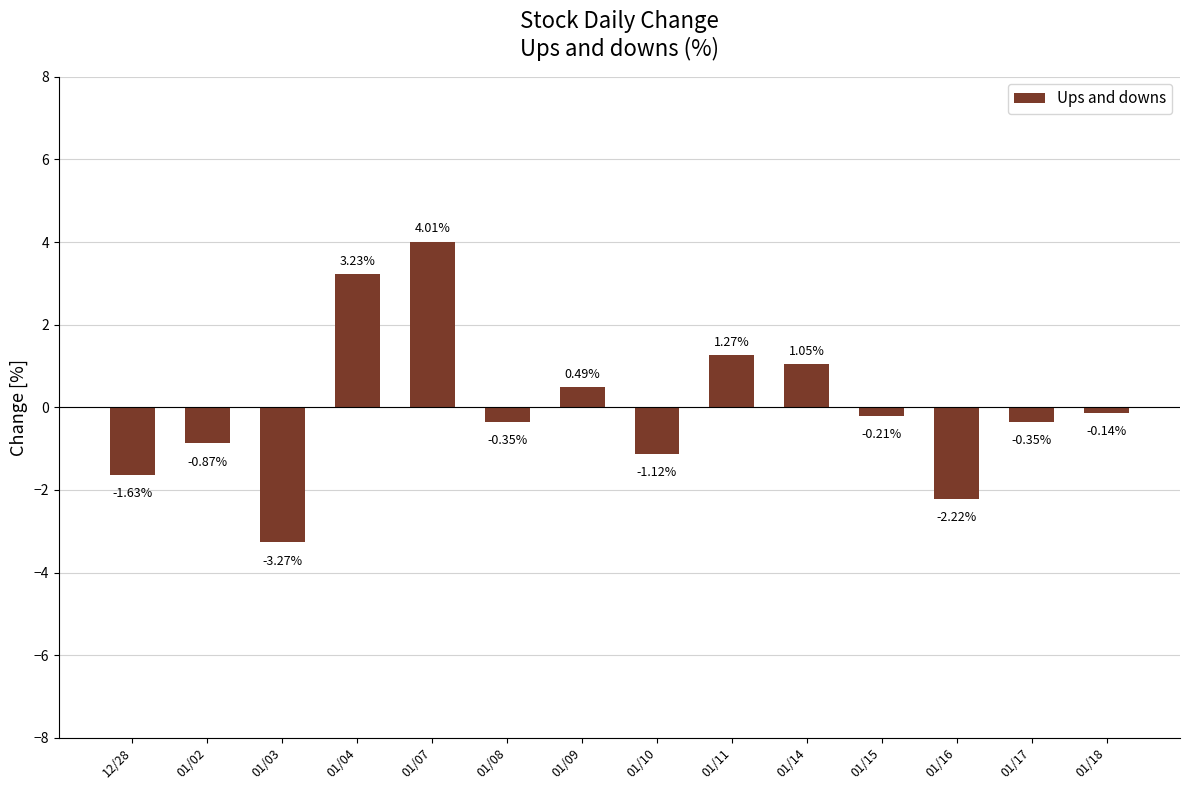

How many values exceed 0?

5